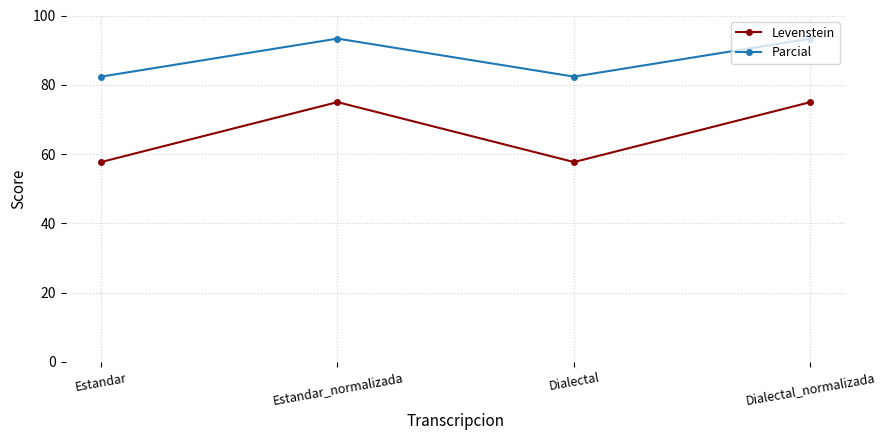

List the series in order of their overall mean, lowest first.

Levenstein, Parcial